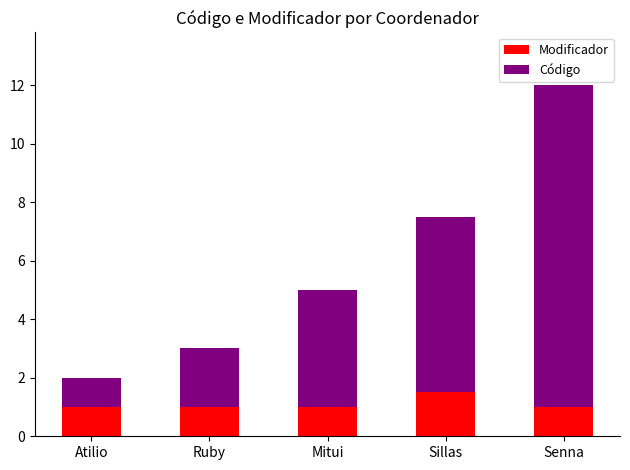

At which category is the sum across all series the highest?

Senna